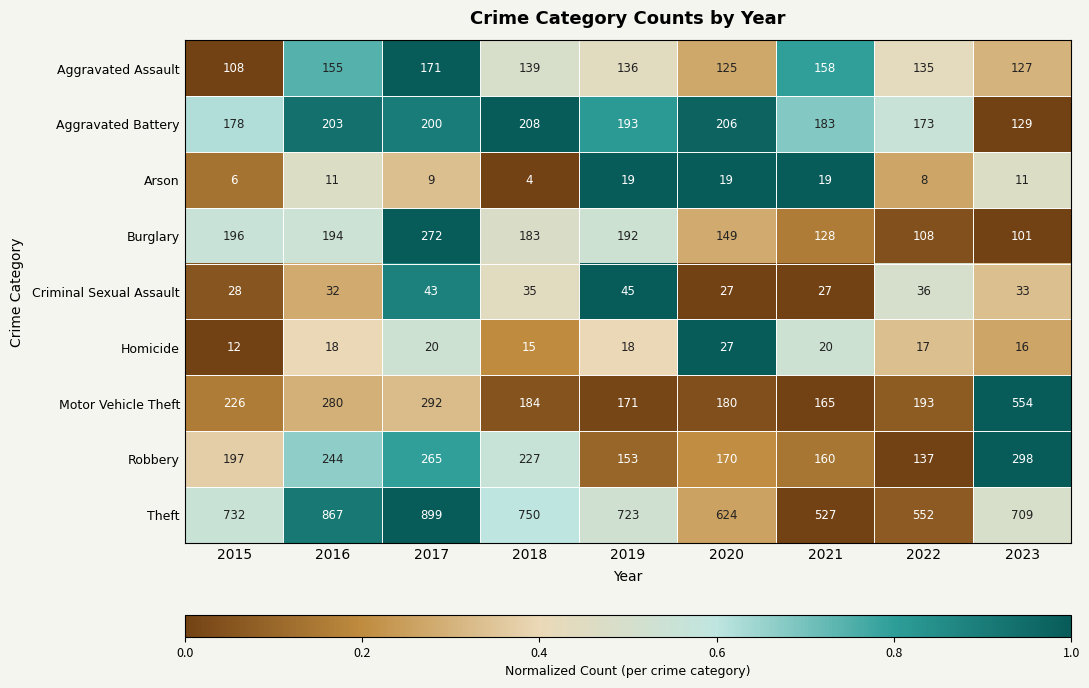

What is the total value across all series at 2015?

1683